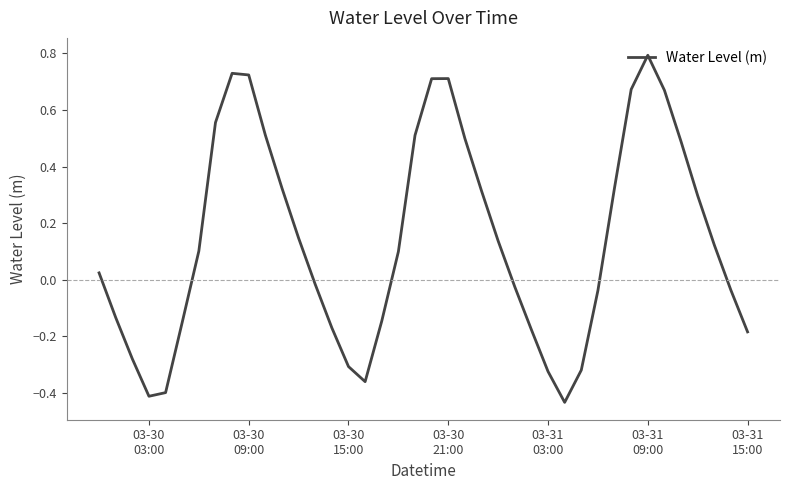

What is the difference between the maximum and minimum values?

1.2